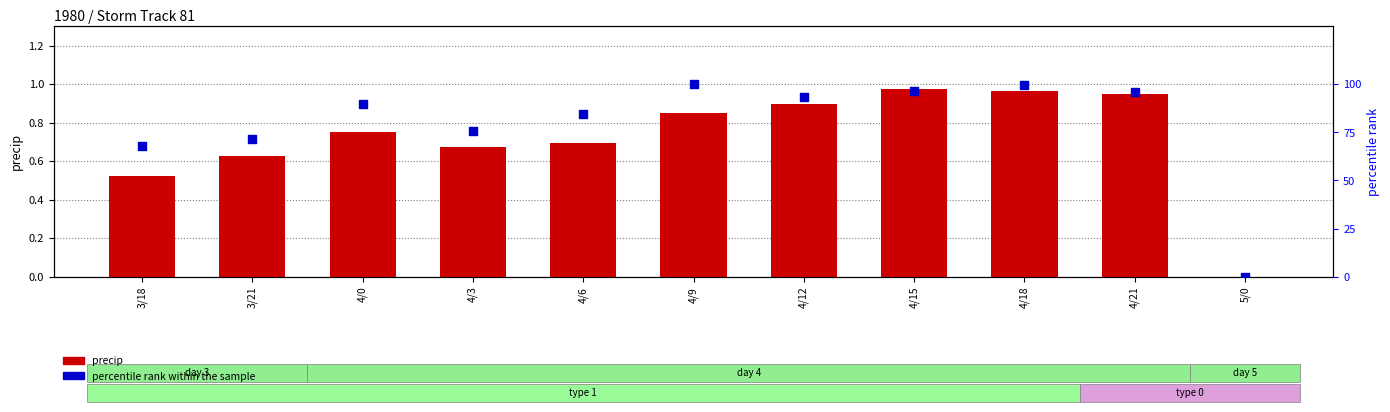

Is the value of precip at 4/21 greater than the value of percentile rank within the sample at 4/18?

No